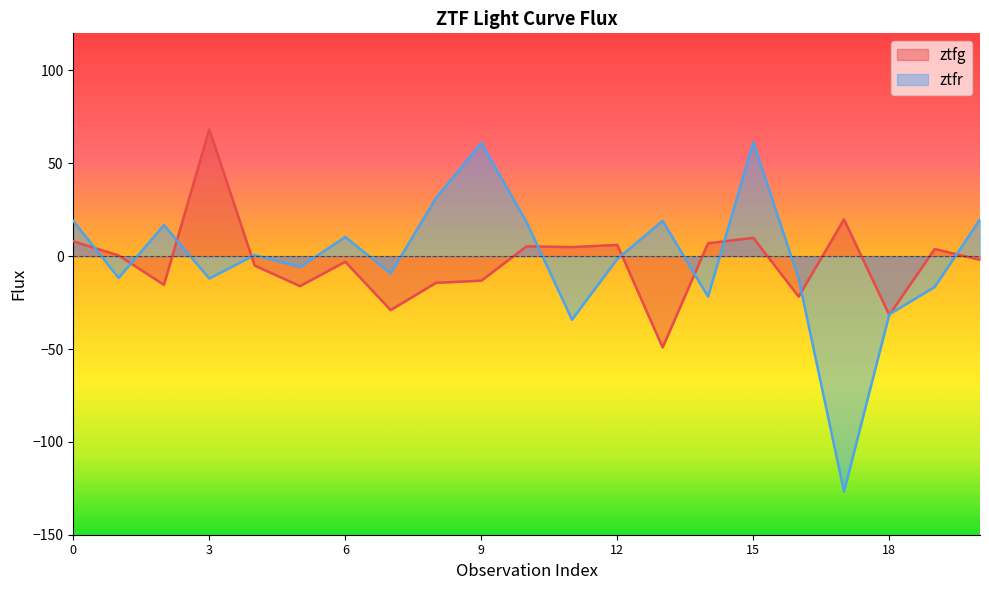

At 3, list the series in order from largest to smallest.

ztfg, ztfr